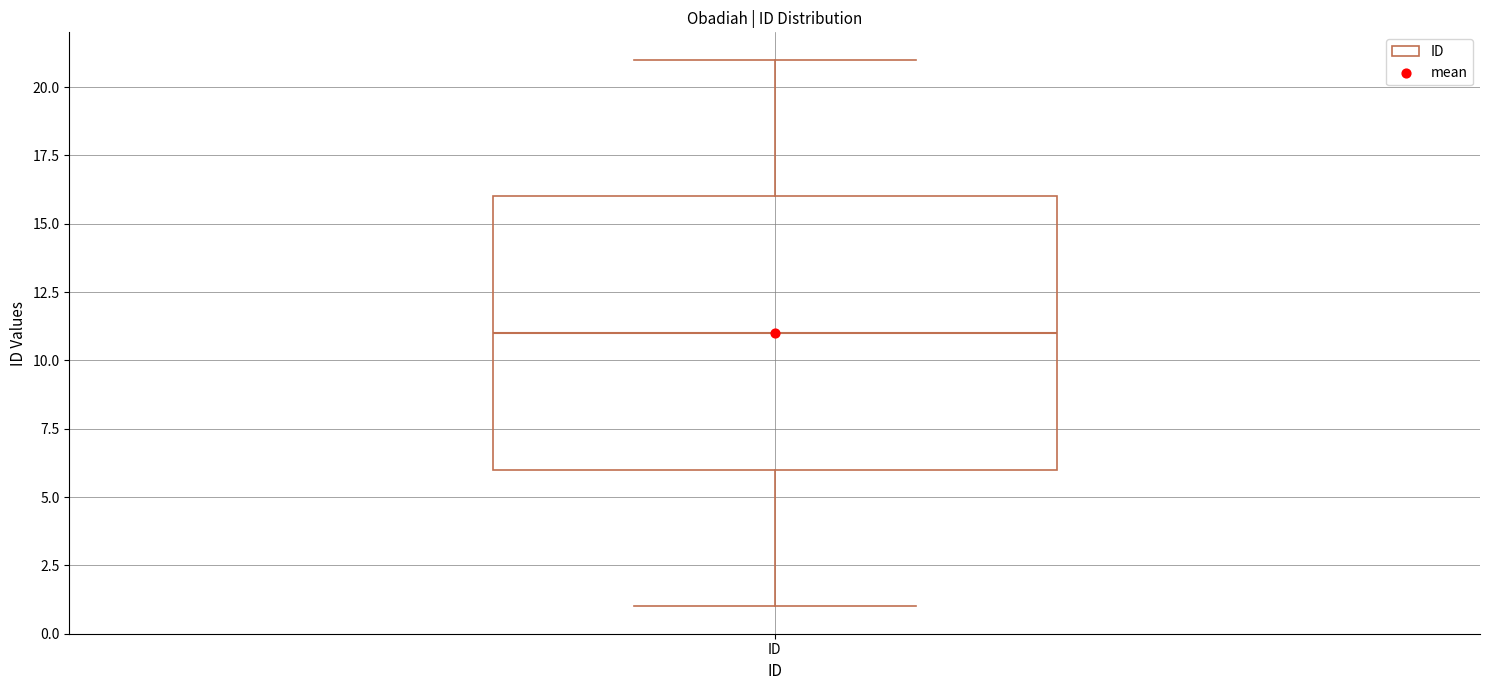

Transcribe this box plot: give where the median line is, the range the box spans, and where the two whiskers end, as read against the y-axis. The values are not printed on the chart, so give them approximately, as read against the axis.

median 11, box 6 to 16, whiskers 1 to 21